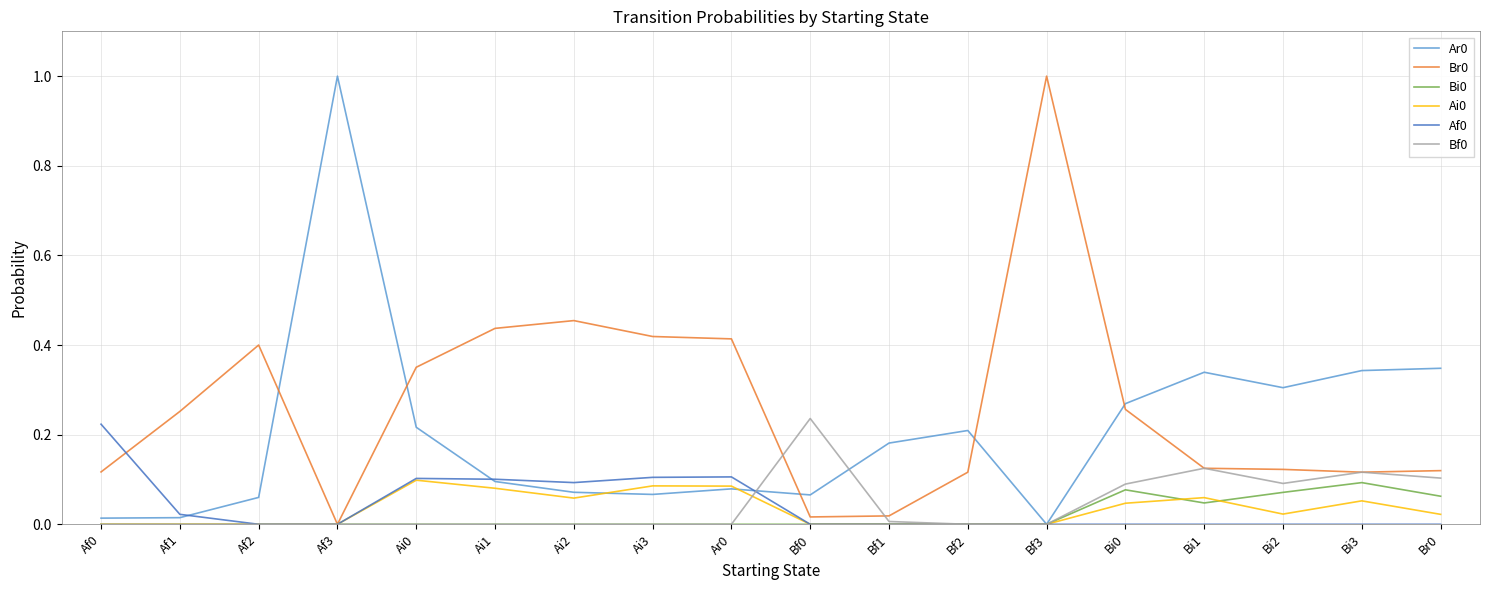

What is the highest value of the Ar0 series?

1.0